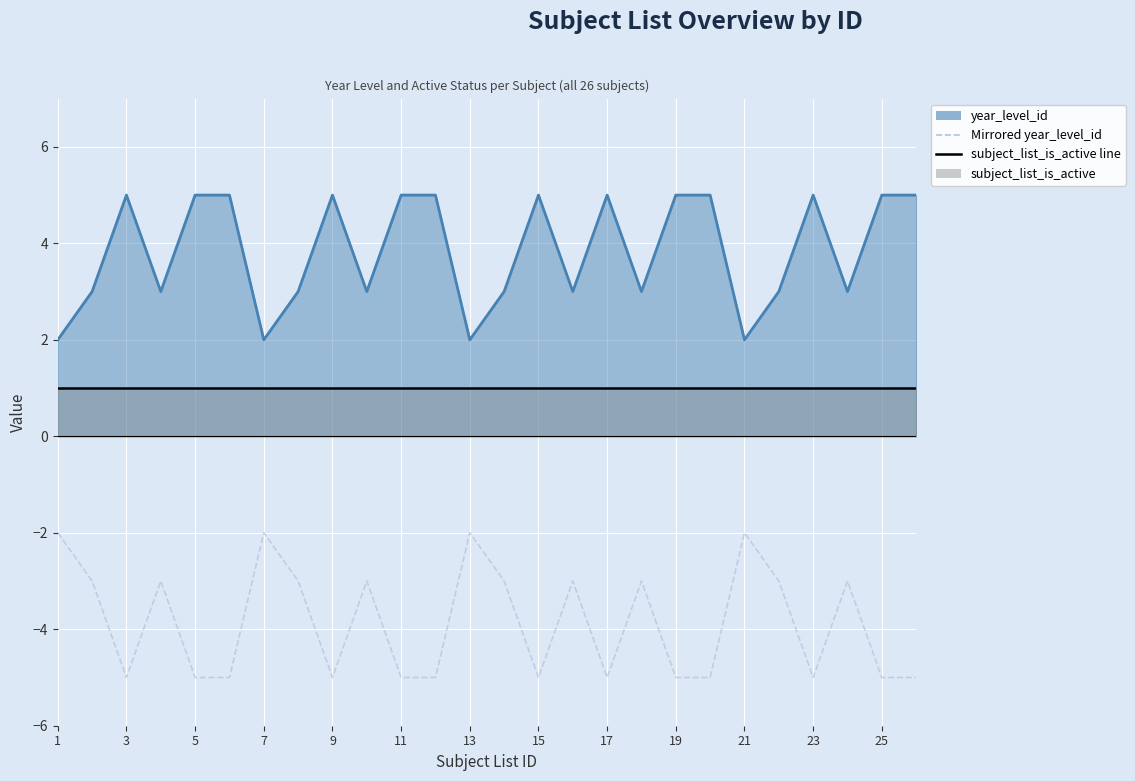

True or false: Mirrored year_level_id and subject_list_is_active line cross at least once.

False